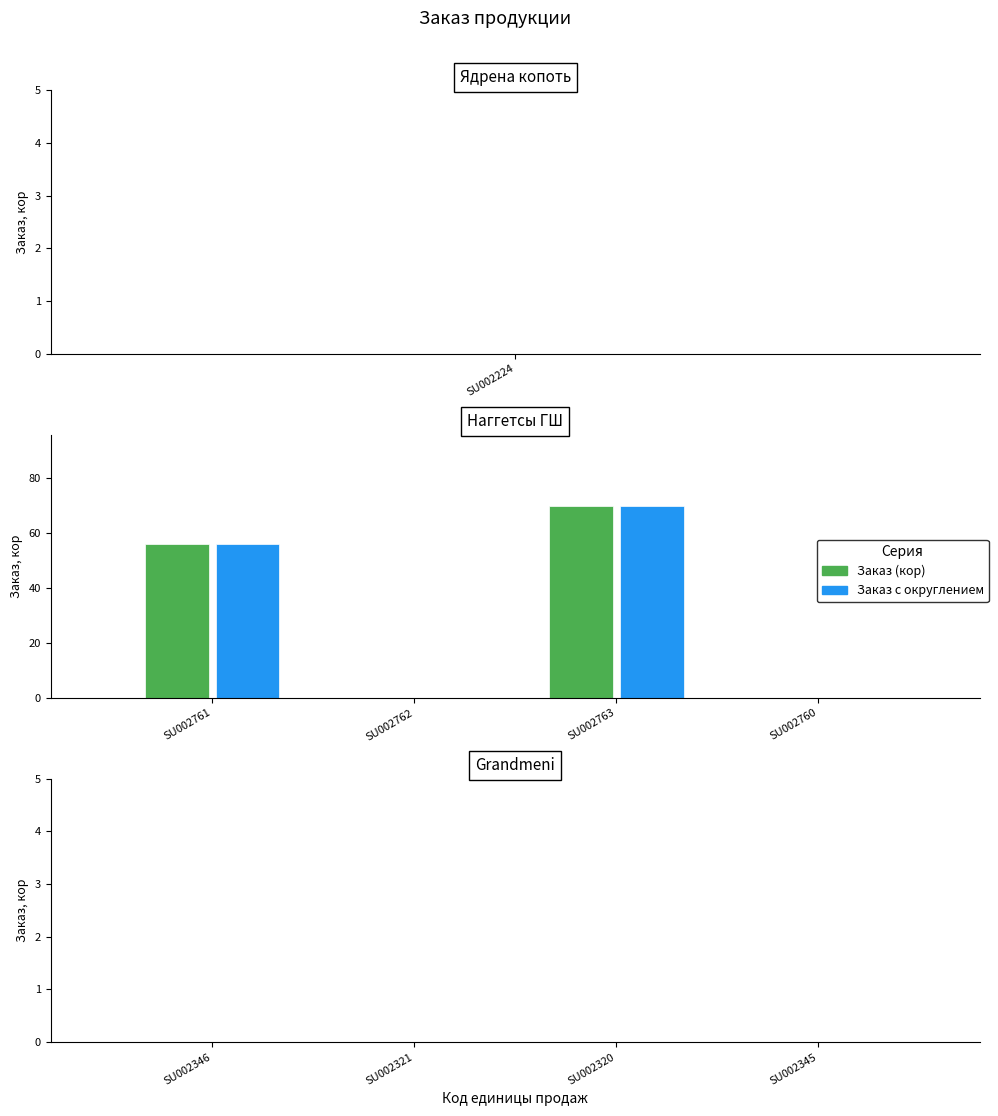

Where is Заказ (кор) nearest to the value 35?

SU002761